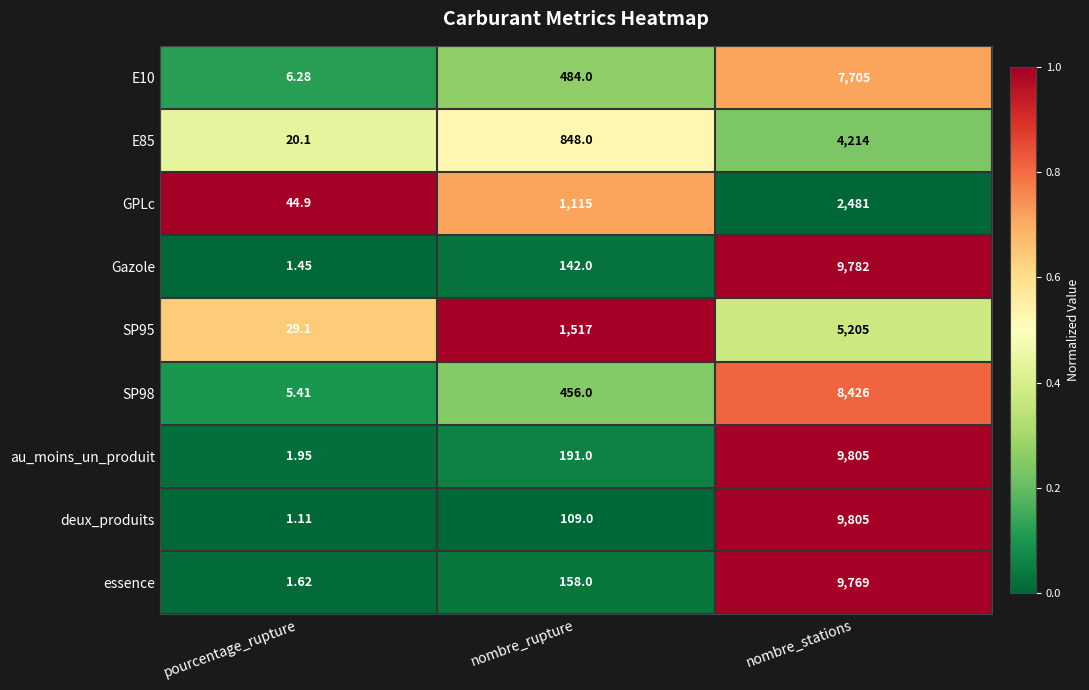

Is the value of essence at pourcentage_rupture greater than the value of GPLc at pourcentage_rupture?

No